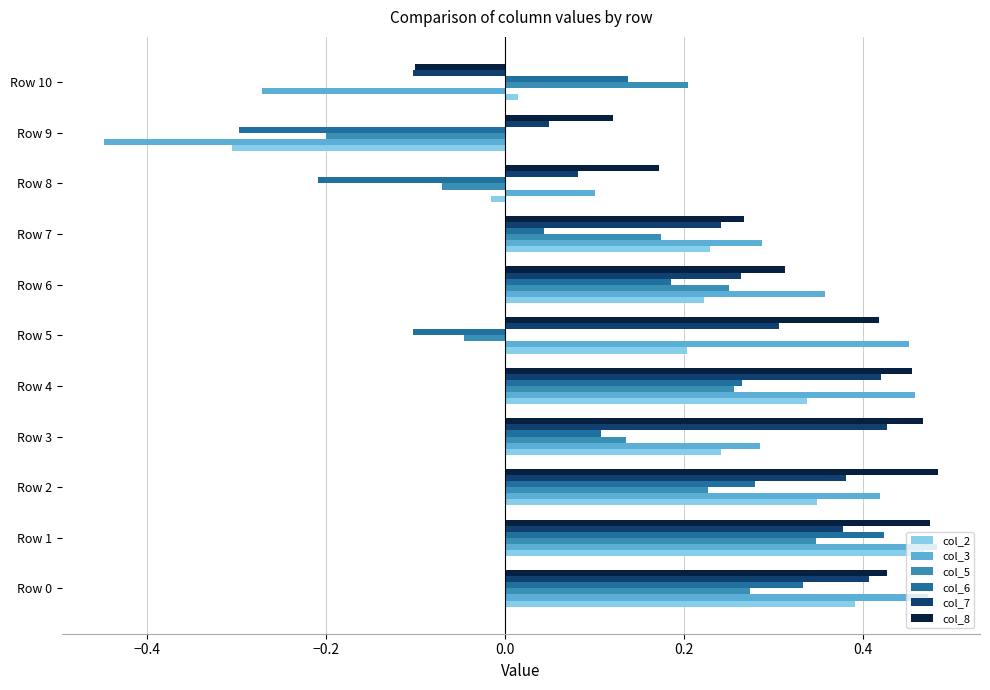

True or false: col_5 has a value of 0.4 at Row 4.

False